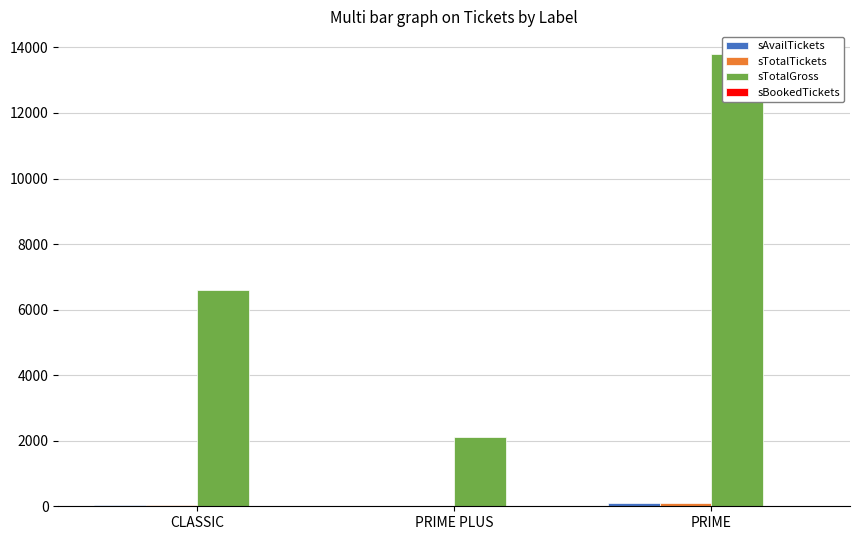

What is the label of the 1st bar from the right?

PRIME